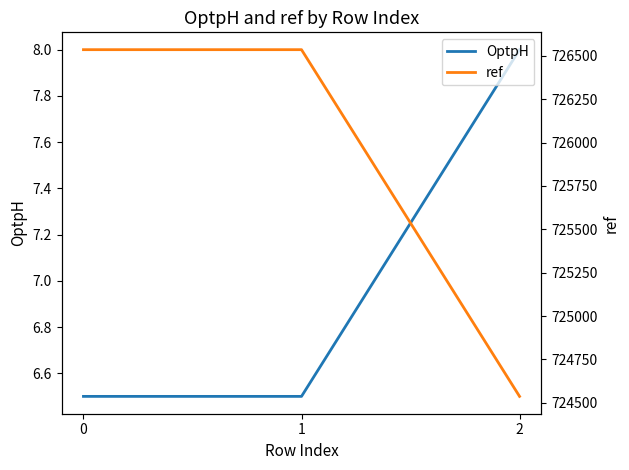

The value of ref at 2 is 724537.0. True or false?

True